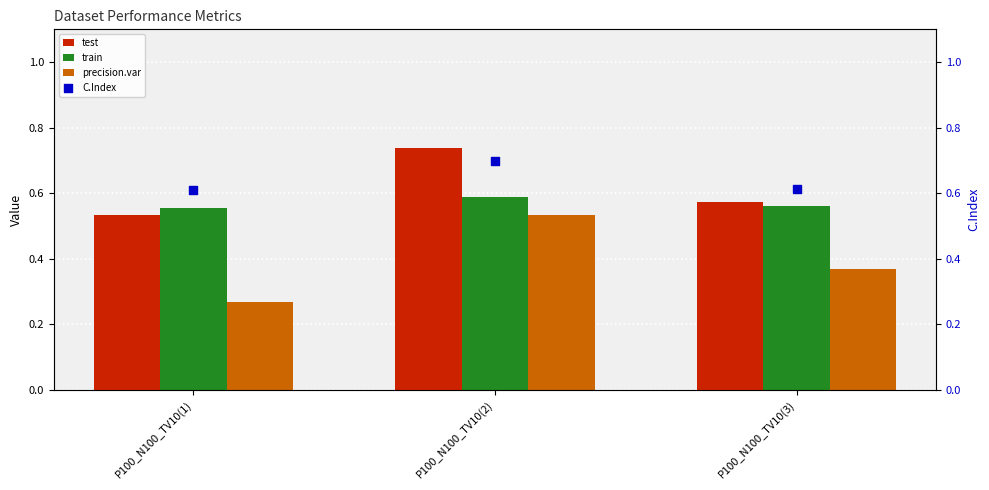

Which series contains the lowest Y value?

precision.var